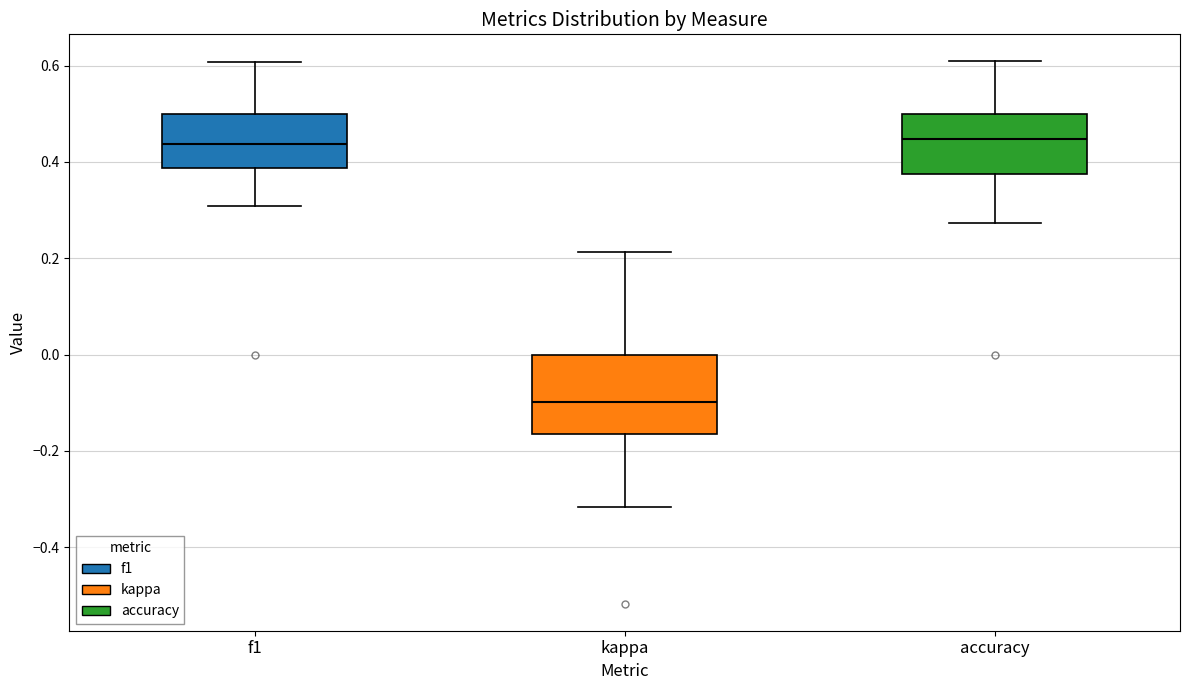

Where is the lower edge of the box for accuracy on the y-axis? The values are not printed on the chart, so give them approximately, as read against the axis.

0.38